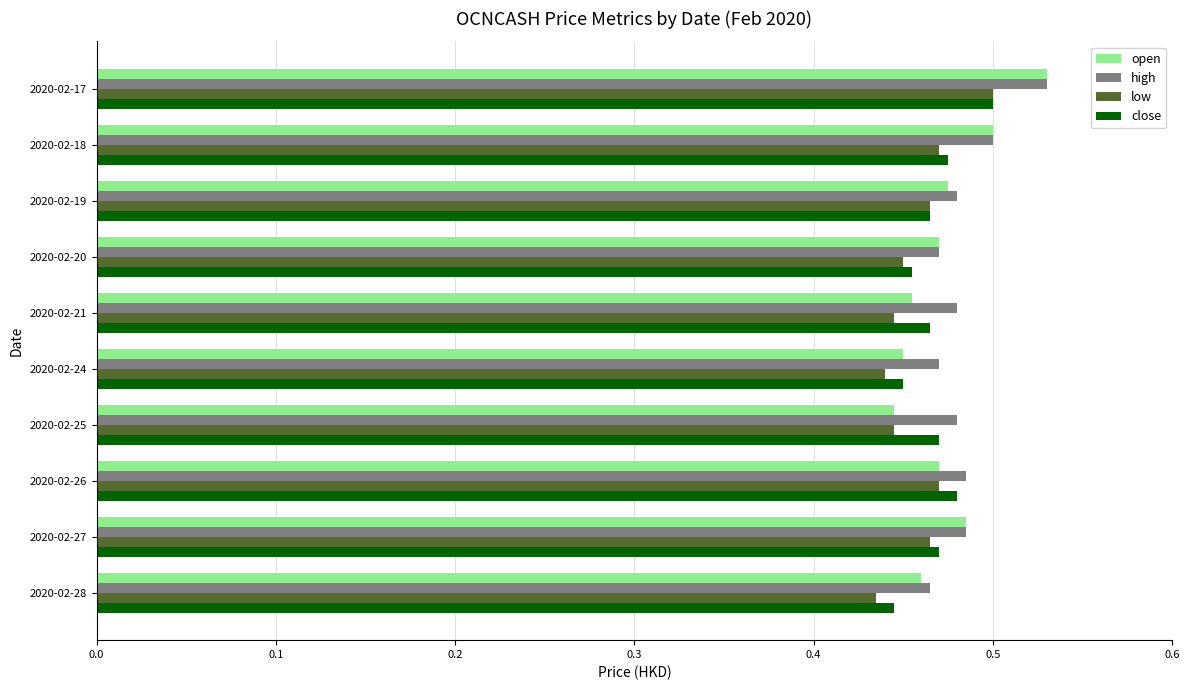

The close series shows 0.5 at 2020-02-17. True or false?

True